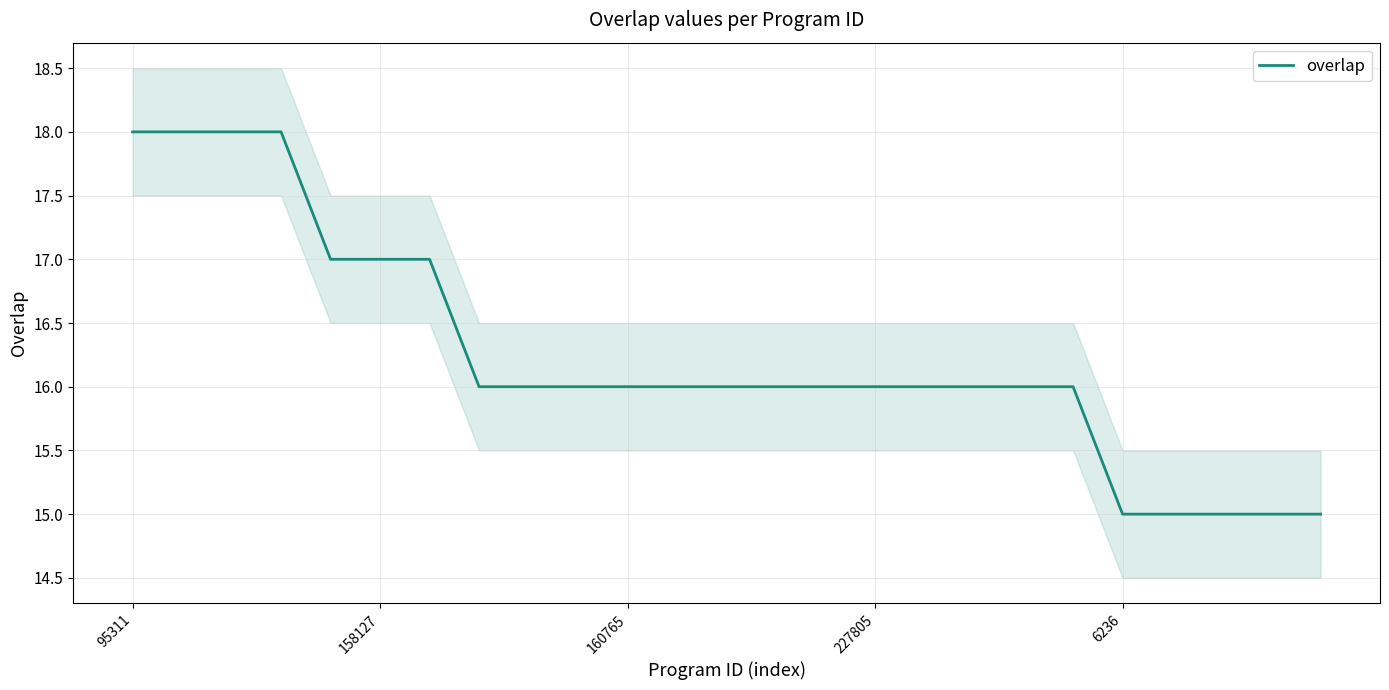

Reading left to right, list all the values displayed in this chart.

18	18	18	18	17	17	17	16	16	16	16	16	16	16	16	16	16	16	16	16	15	15	15	15	15